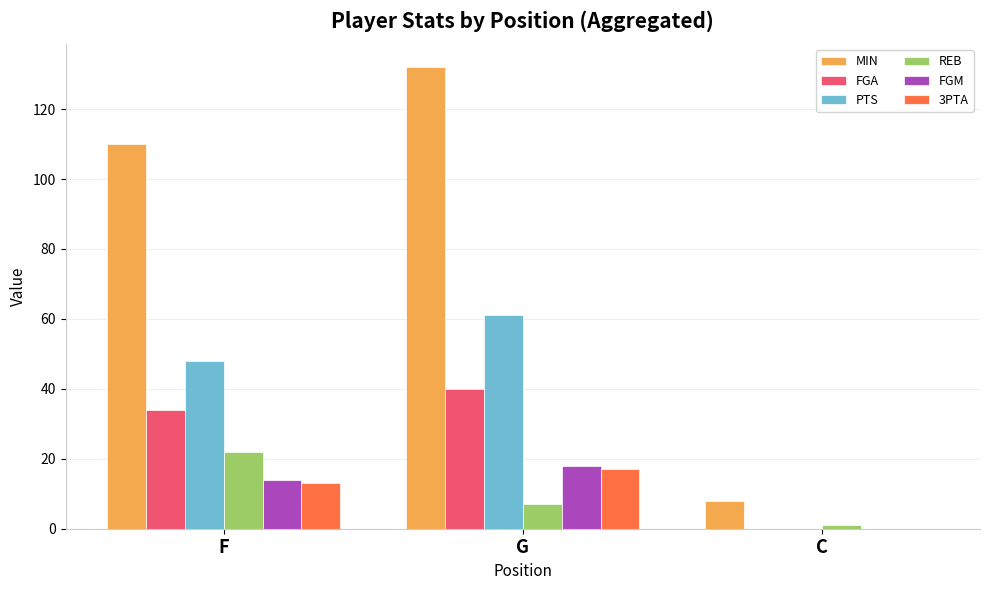

What is the maximum value shown in the chart?

132